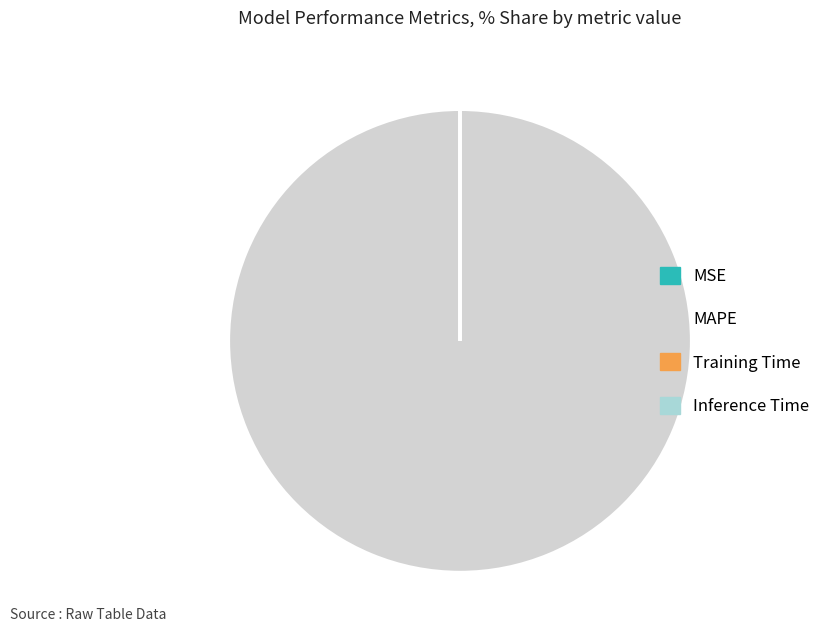

Which slice is the largest?

MAPE